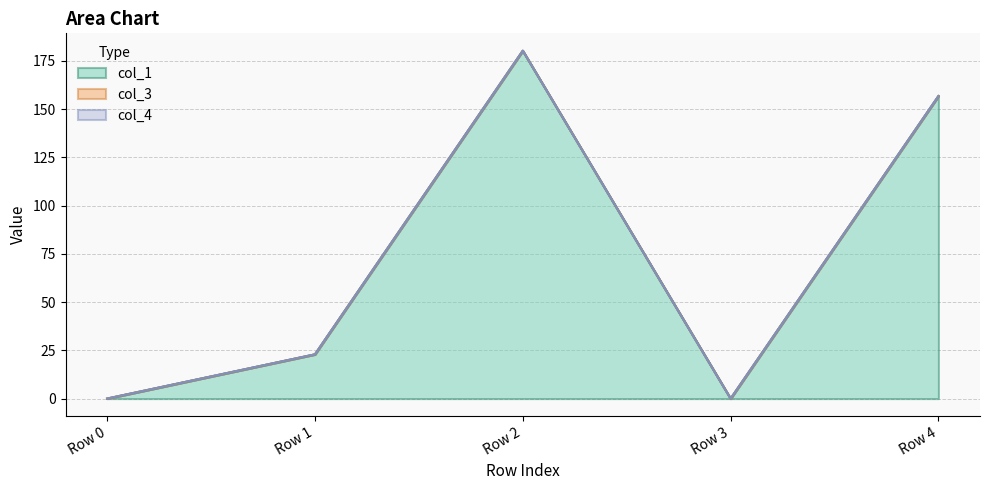

Which series has the widest spread of values?

col_1